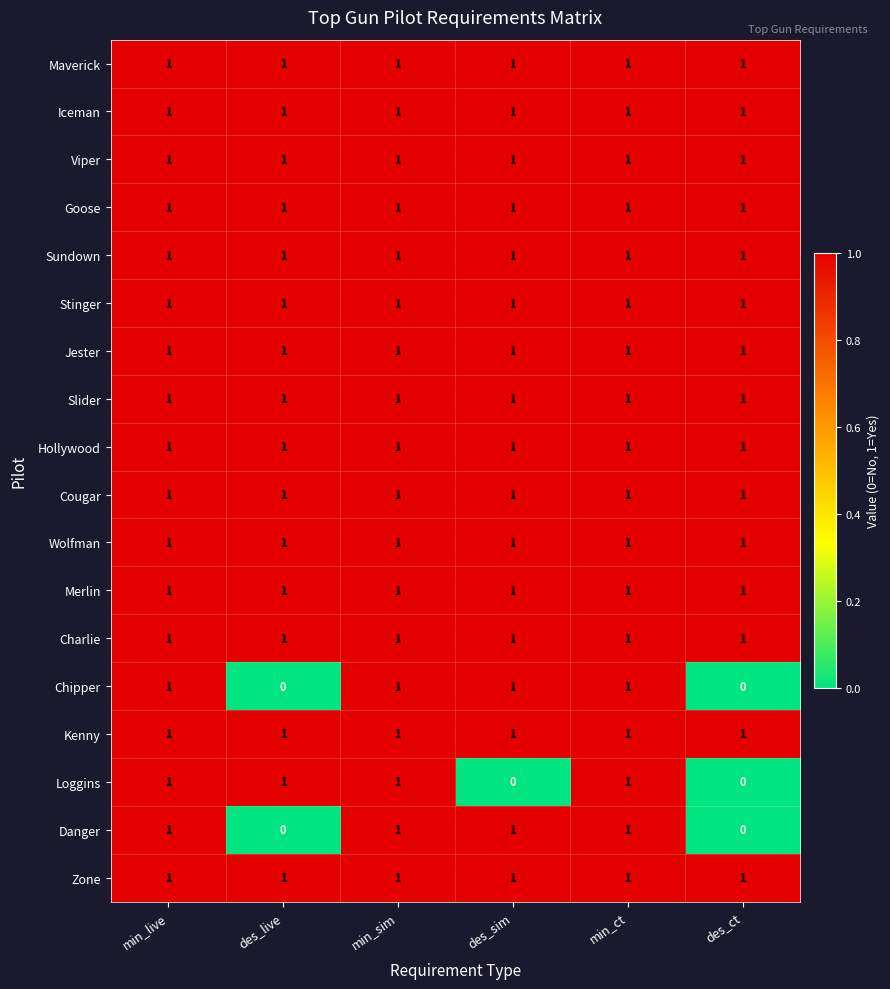

True or false: Viper has a value of 1 at des_live.

True